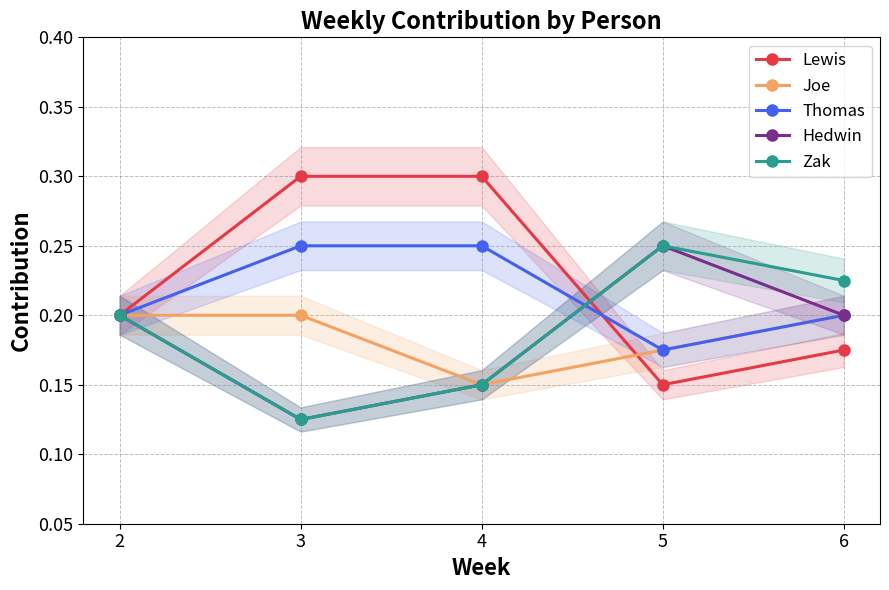

How many Zak values are between 0 and 1?

5